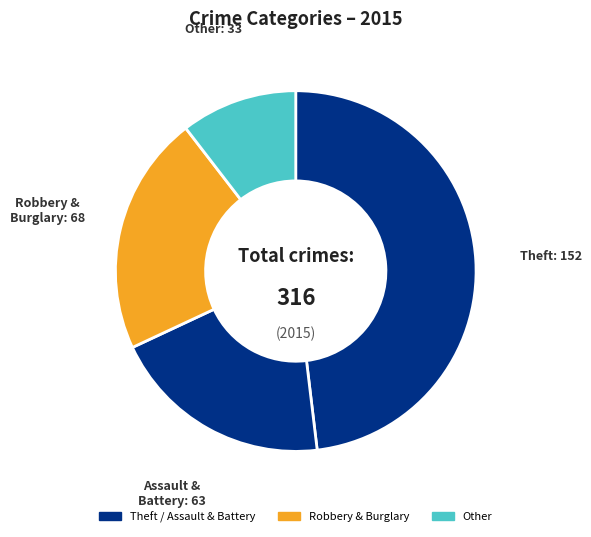

Does Robbery & Burglary account for over 50% of the chart?

No